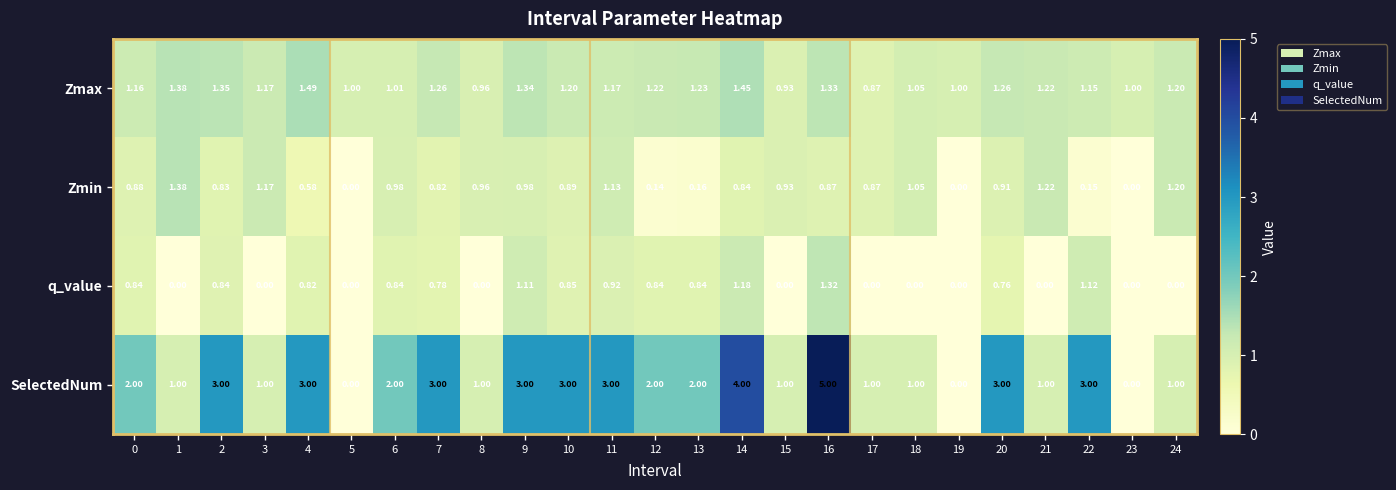

Which series has the largest total across all categories?

SelectedNum